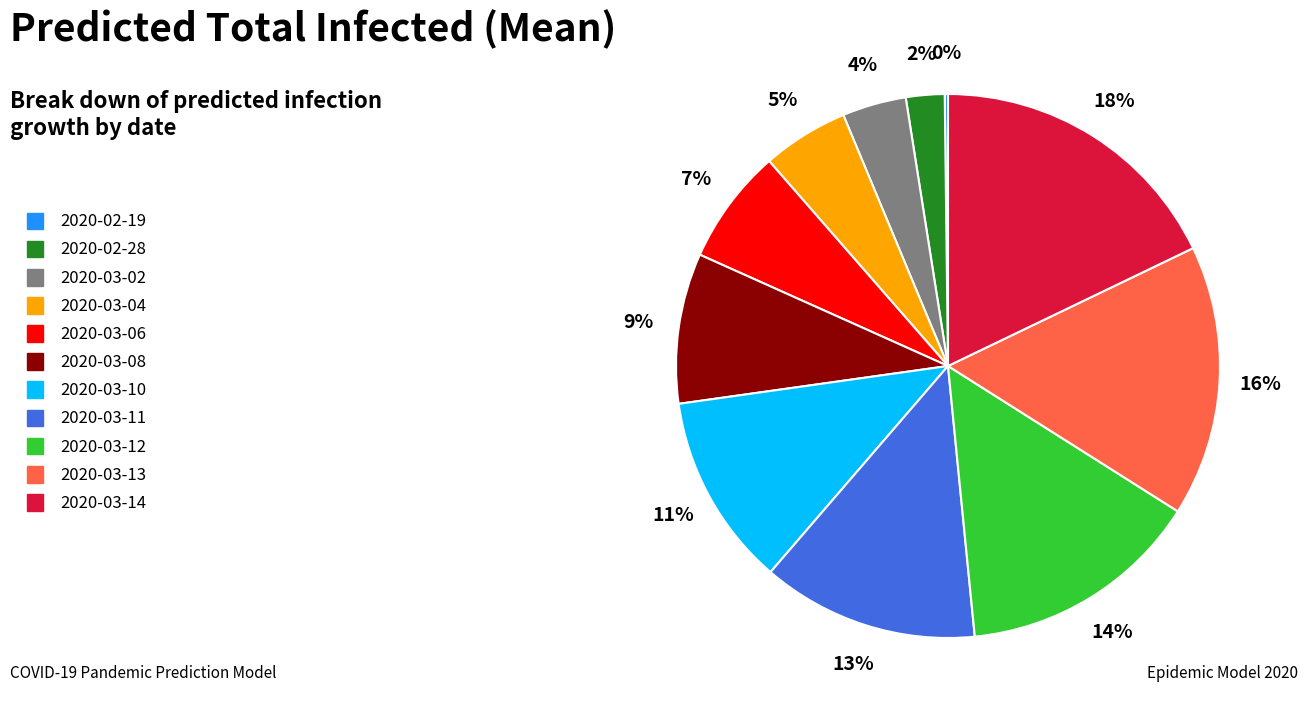

Is it true that 2020-03-02 is 18% of the pie?

False